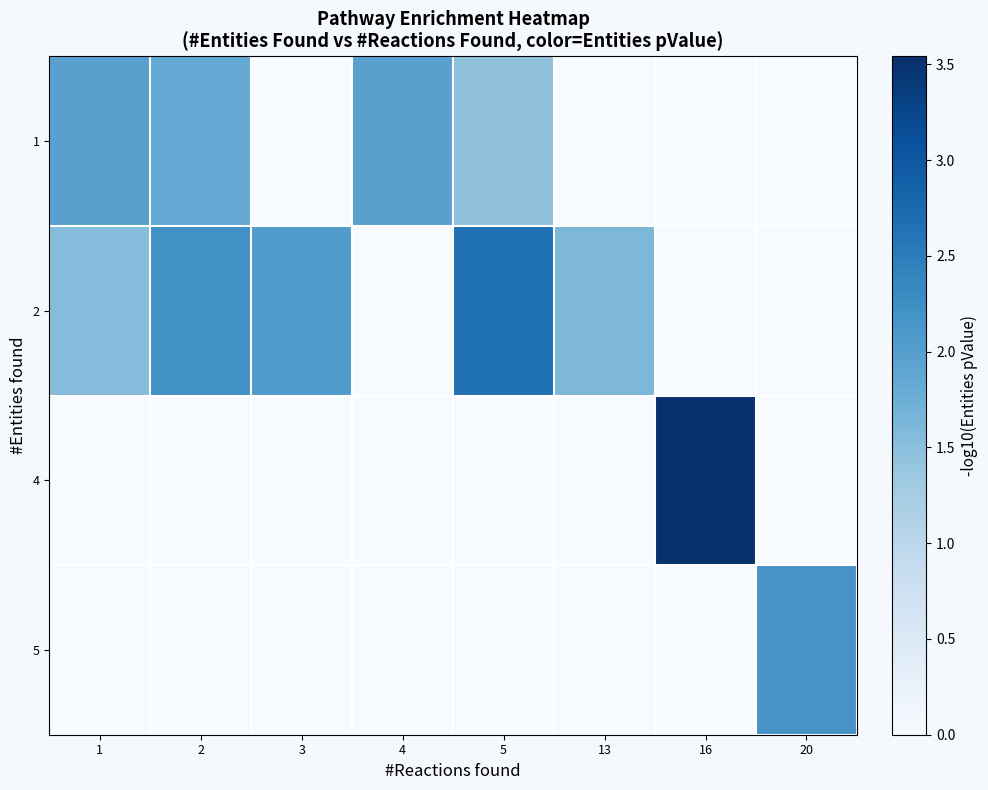

At 2, list the series in order from smallest to largest.

4, 5, 1, 2